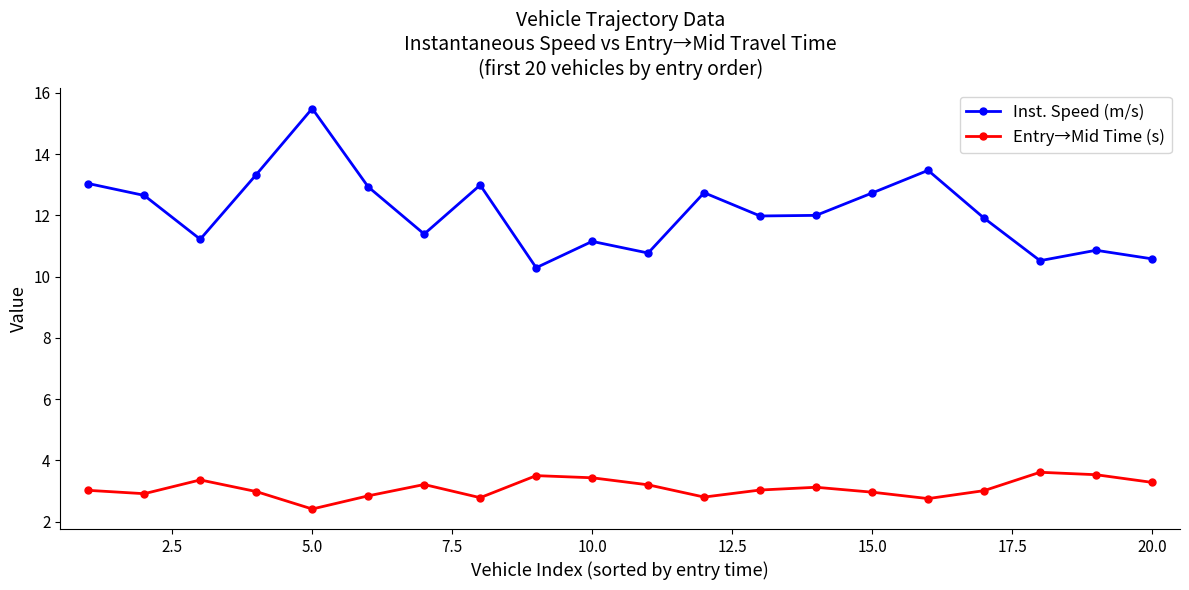

True or false: Entry→Mid Time (s) and Inst. Speed (m/s) cross at least once.

False